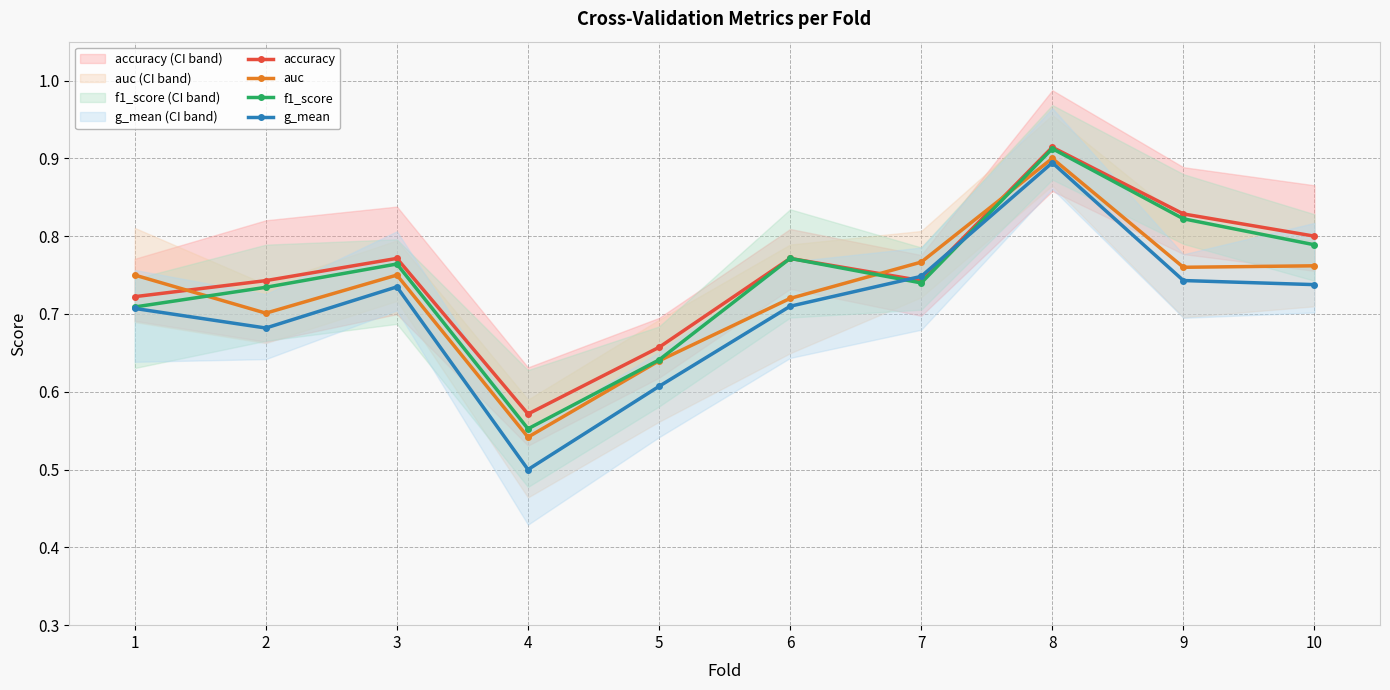

What is the difference between the second highest and minimum values in the g_mean series?

0.2